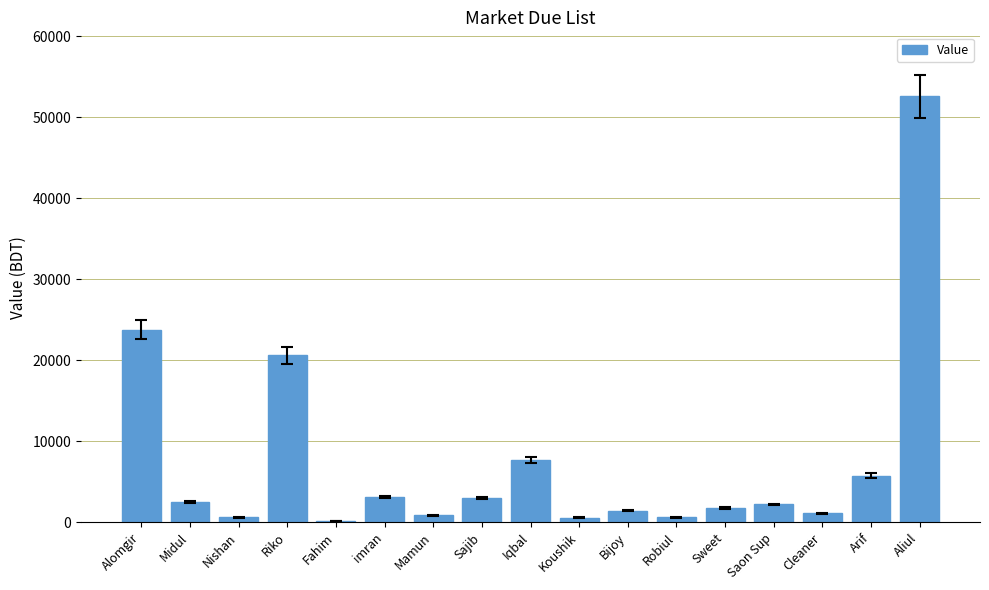

Count the number of categories in the chart.

17